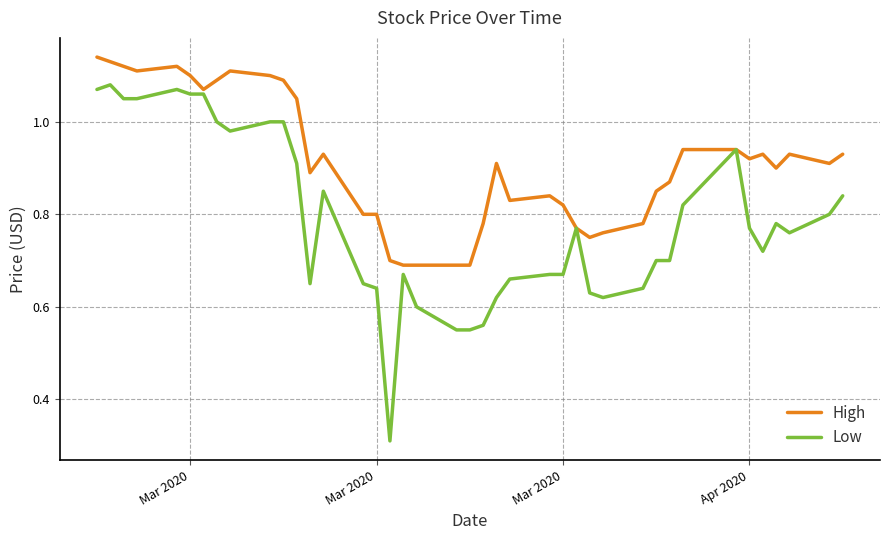

Which series has the largest total across all categories?

High